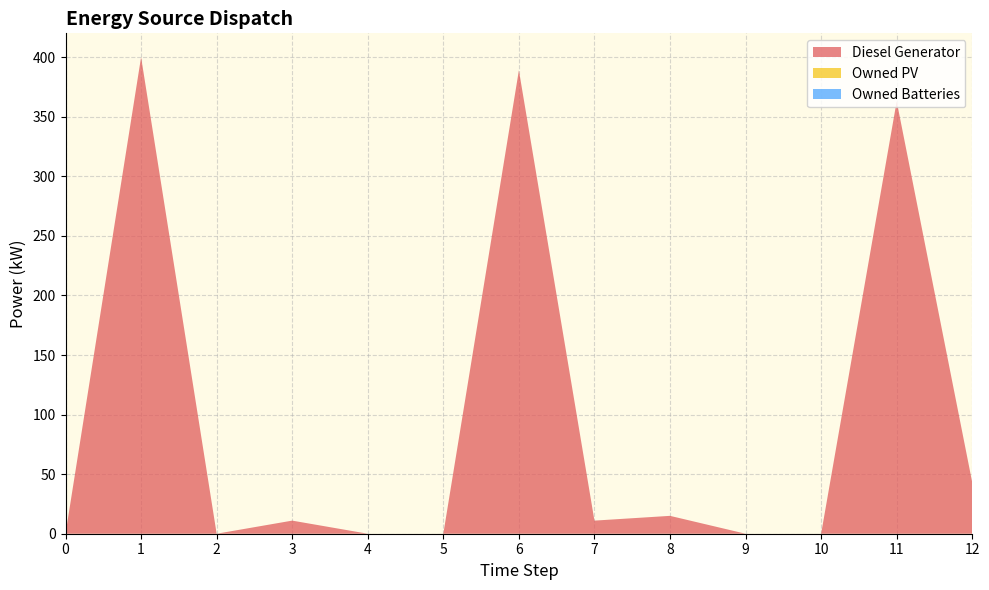

Reading left to right, what are all the values shown in this chart?

Diesel Generator: 0=0	1=400	2=0	3=11	4=0	5=0	6=389	7=11	8=15	9=0	10=0	11=363	12=43
Owned PV: 0=0	1=0	2=0	3=0	4=0	5=0	6=0	7=0	8=0	9=0	10=0	11=0	12=0
Owned Batteries: 0=0	1=0	2=0	3=0	4=0	5=0	6=0	7=0	8=0	9=0	10=0	11=0	12=0